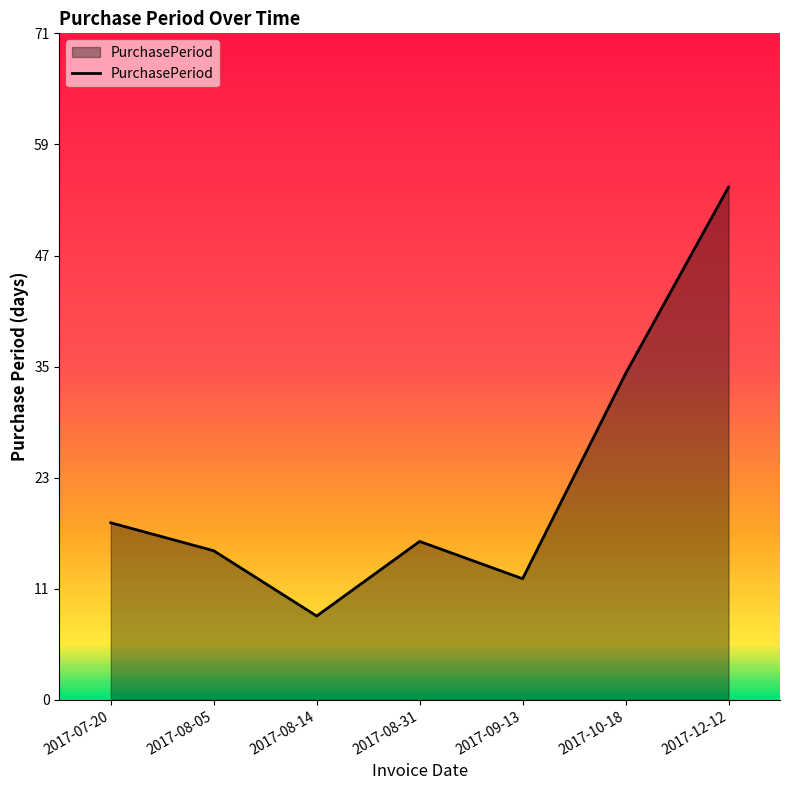

Does the chart display data point markers on the line(s)?

No